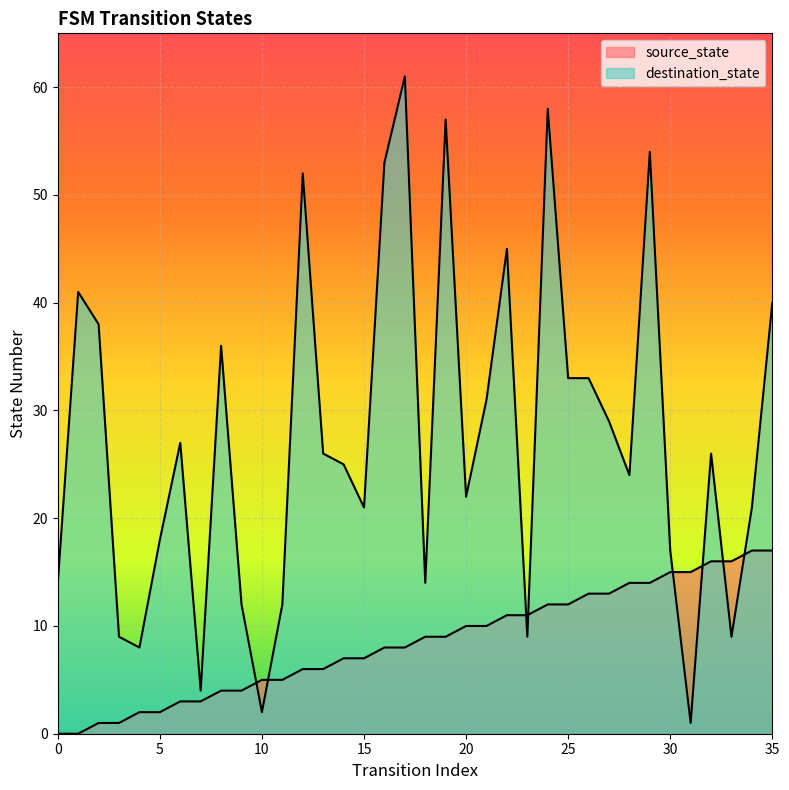

True or false: destination_state and source_state intersect in this chart.

True